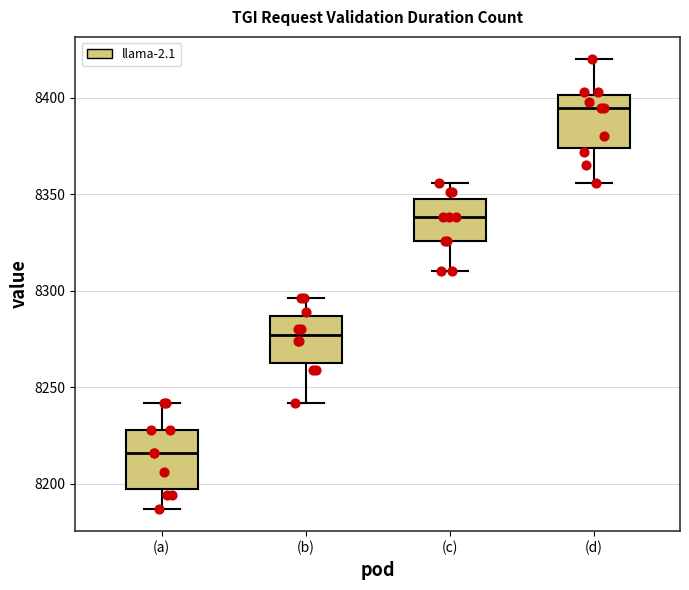

Which box has the lowest median line?

(a)